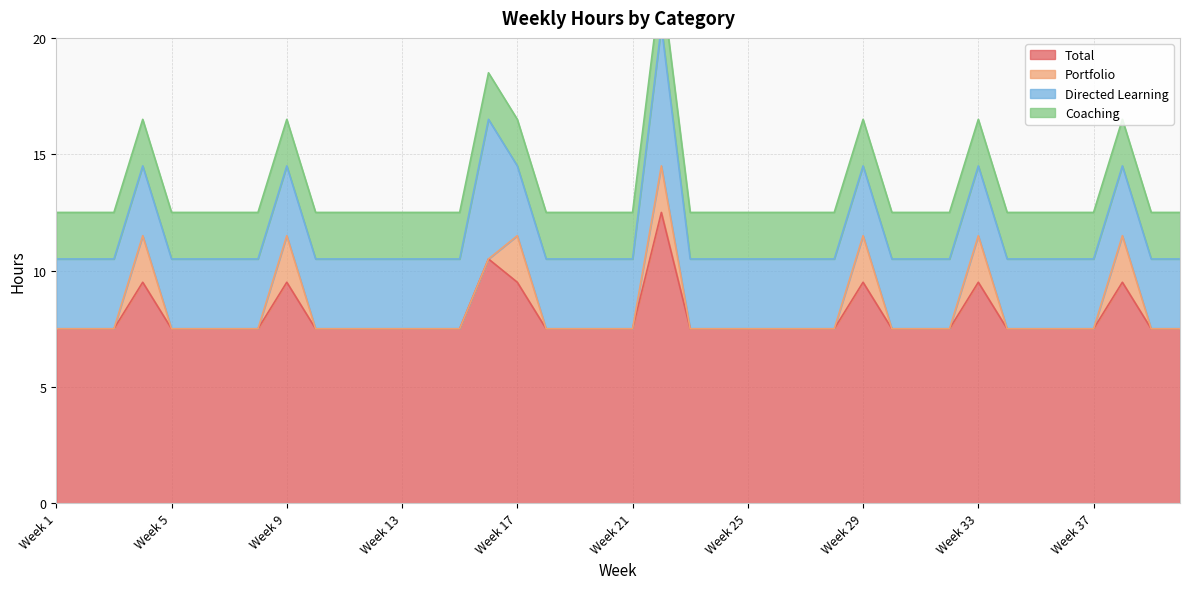

What is the difference between the maximum and second lowest values in the Portfolio series?

2.0